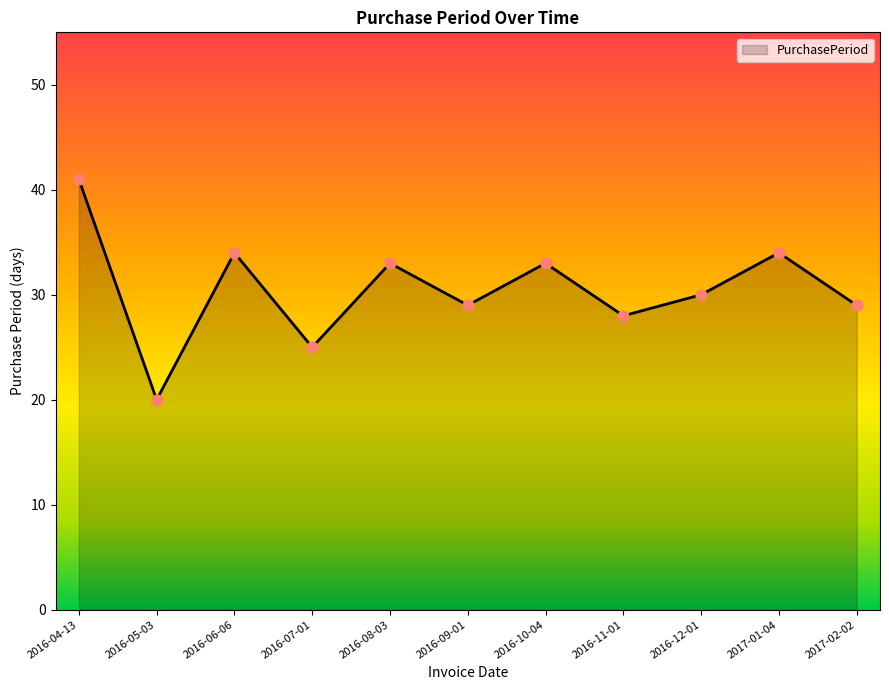

What is the change in value from 2016-04-13 to 2016-10-04?

-8